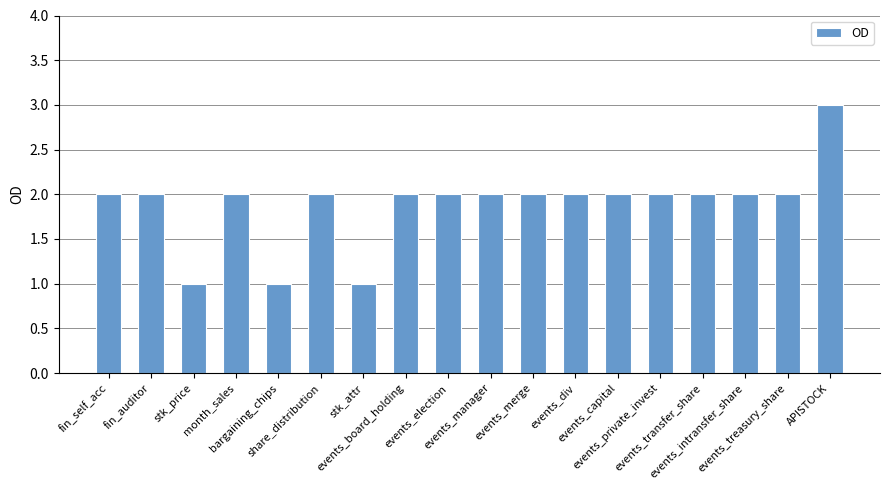

Is it true that the value at bargaining_chips is 2?

False